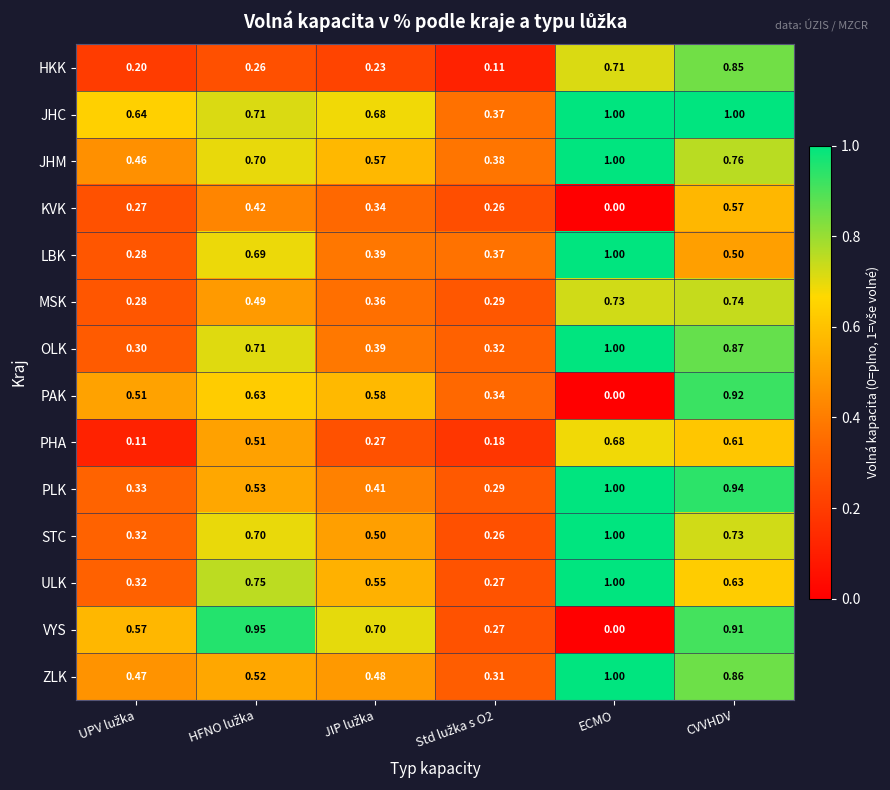

At which category is the sum across all series the highest?

CVVHDV